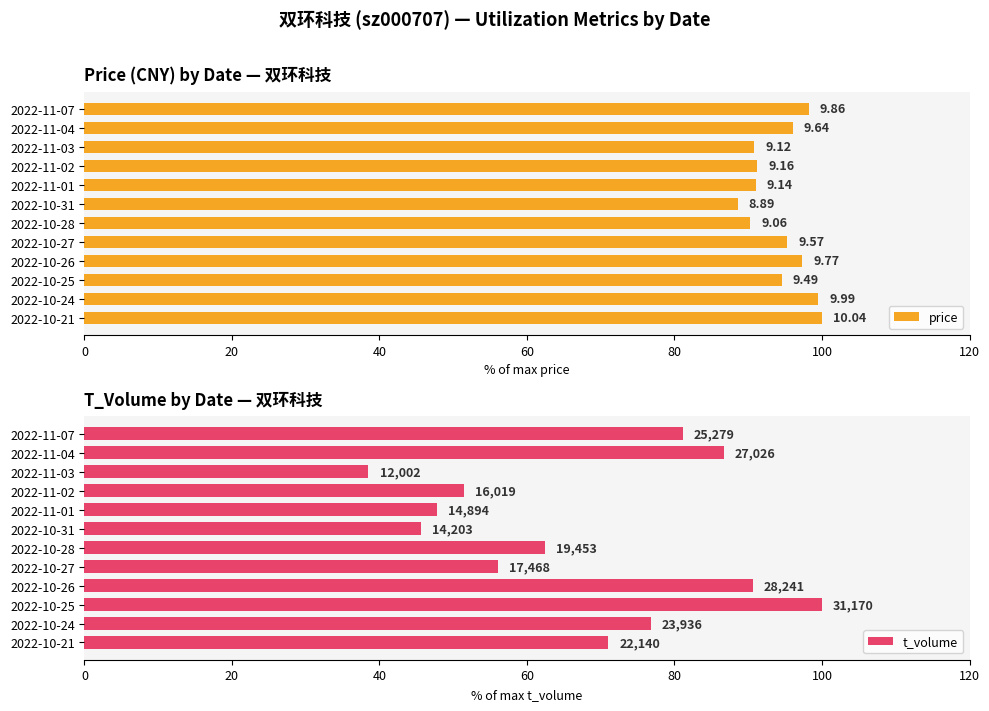

How many bars are there in each group?

2